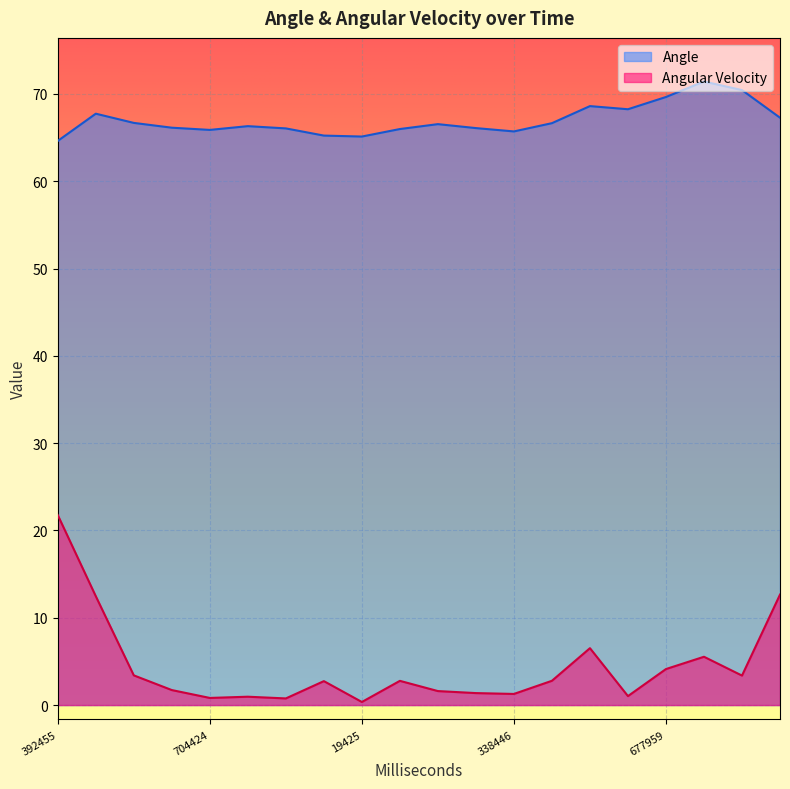

Which category has the highest value across all series?

738959